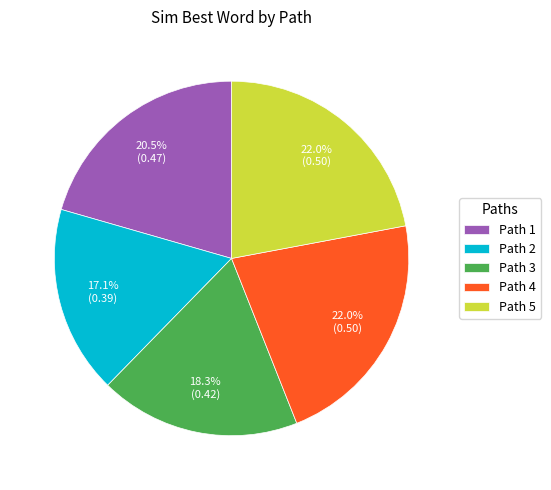

What is the smallest slice in the pie chart?

Path 2